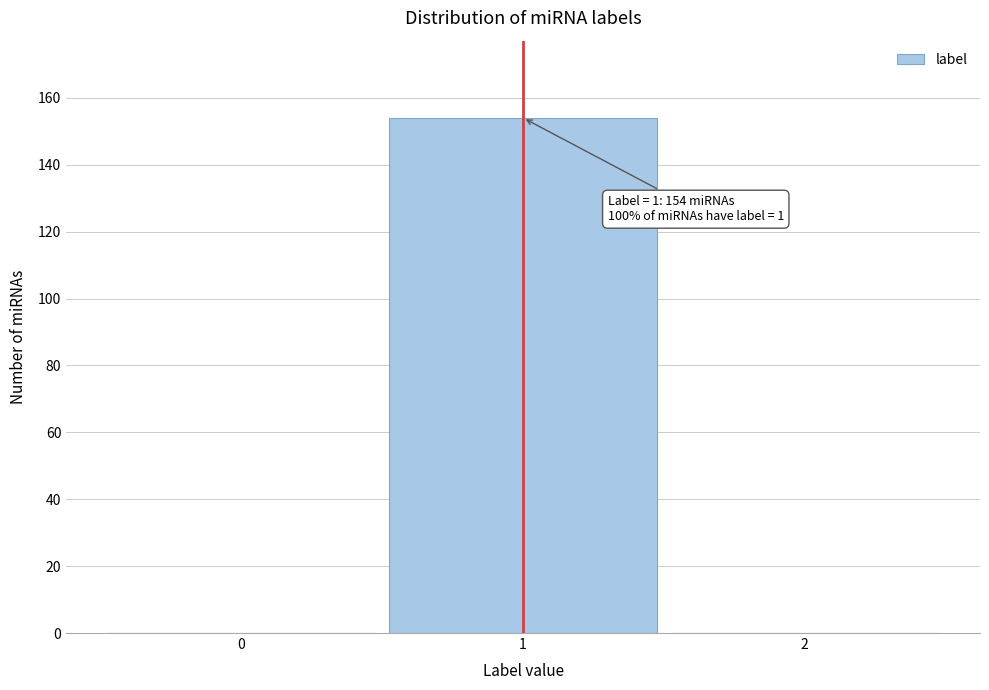

Which range on the x-axis has the tallest bar?

0.5 to 1.5